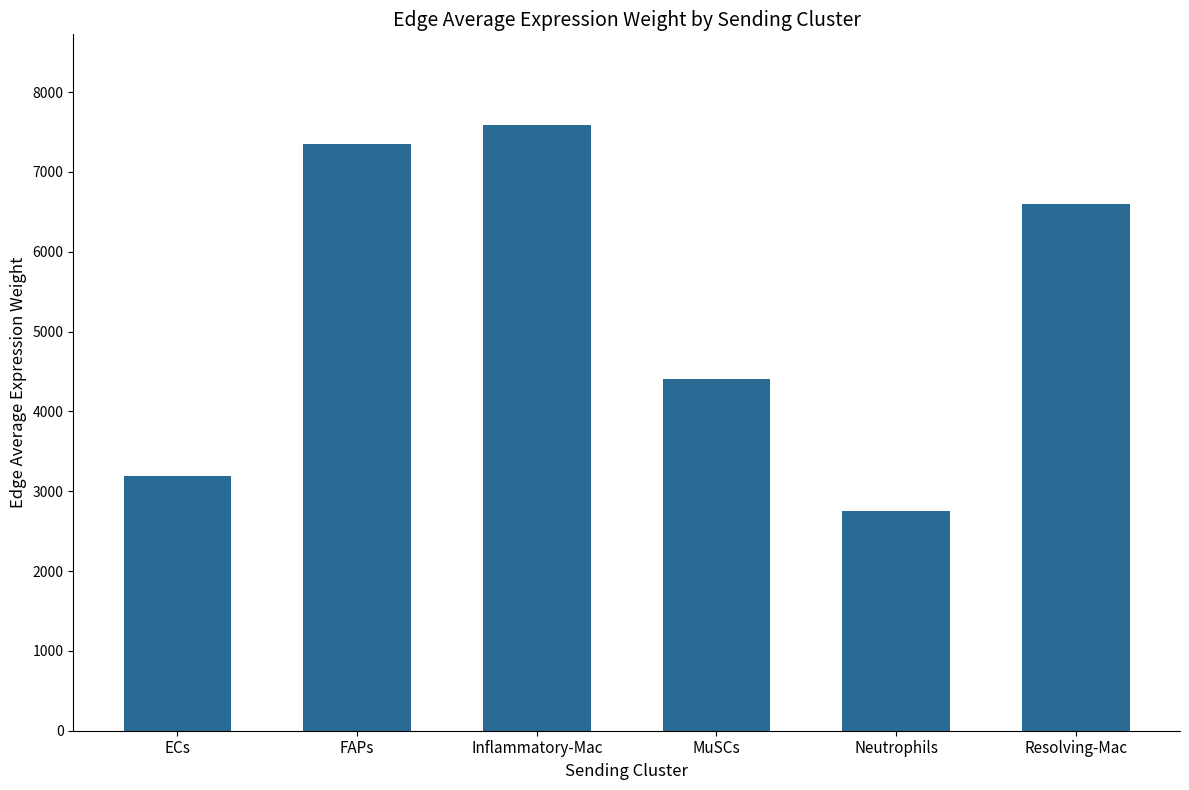

The value at FAPs is 7346.0. True or false?

True